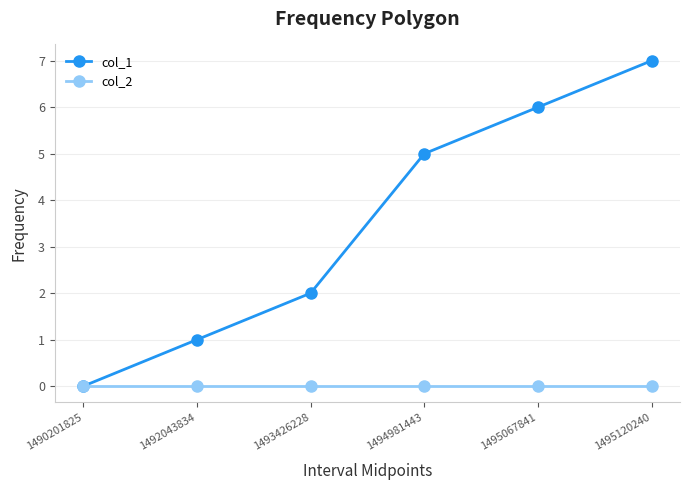

Which series changed the most between 1493426228 and 1495067841?

col_1